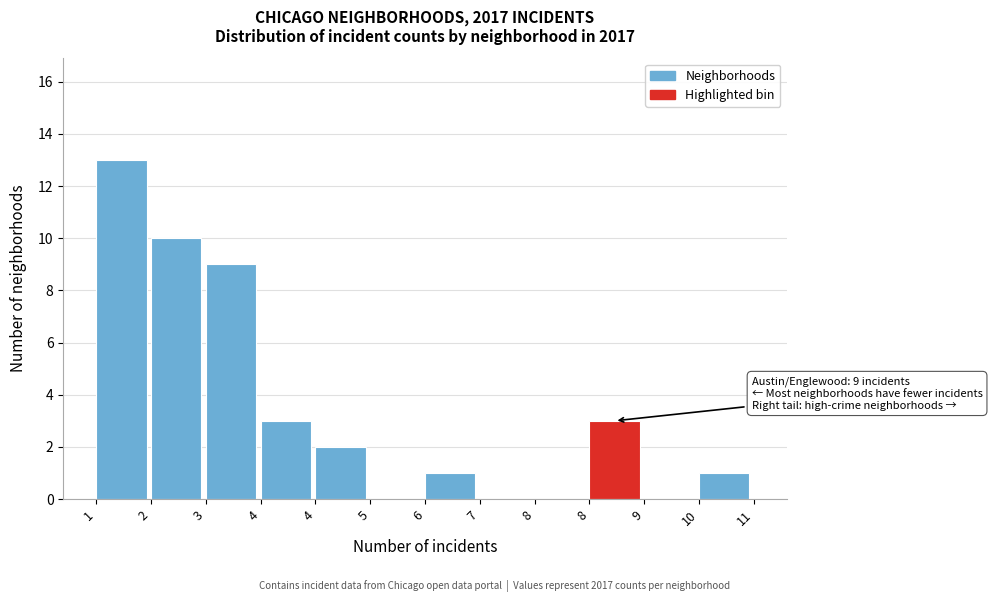

Are the bars horizontal?

No